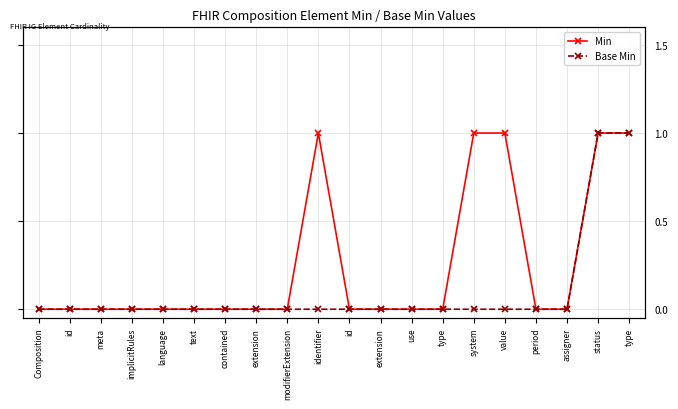

What is the difference between the second highest and second lowest values in the Min series?

1